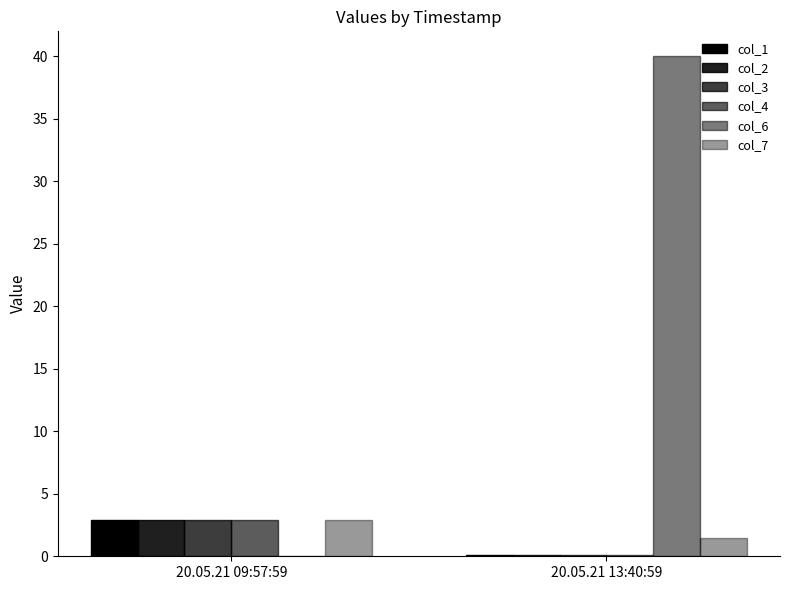

At how many categories does at least one series exceed 8?

1